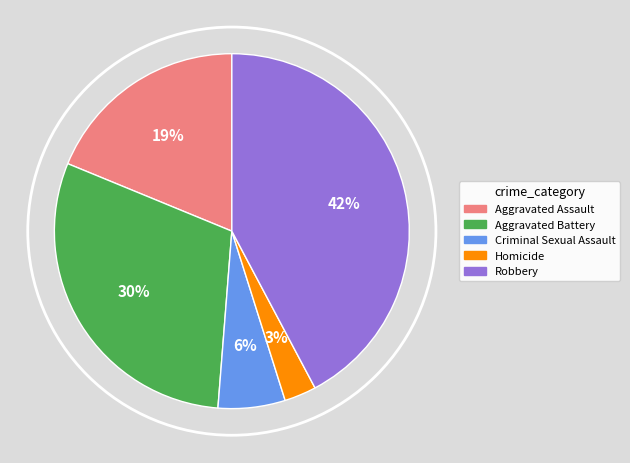

Is the sum of Homicide and Aggravated Assault greater than half?

No